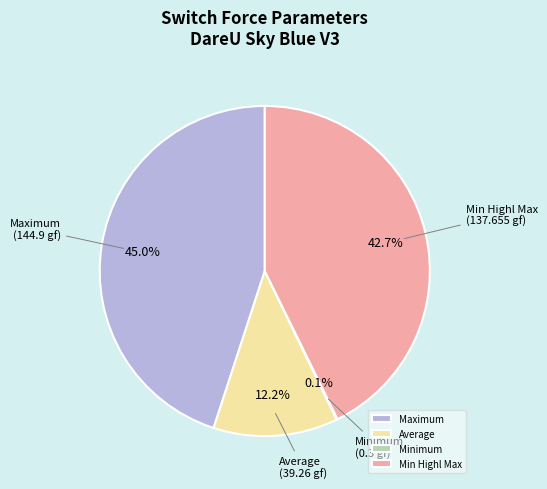

How much of the chart is everything except Maximum?

55.0%